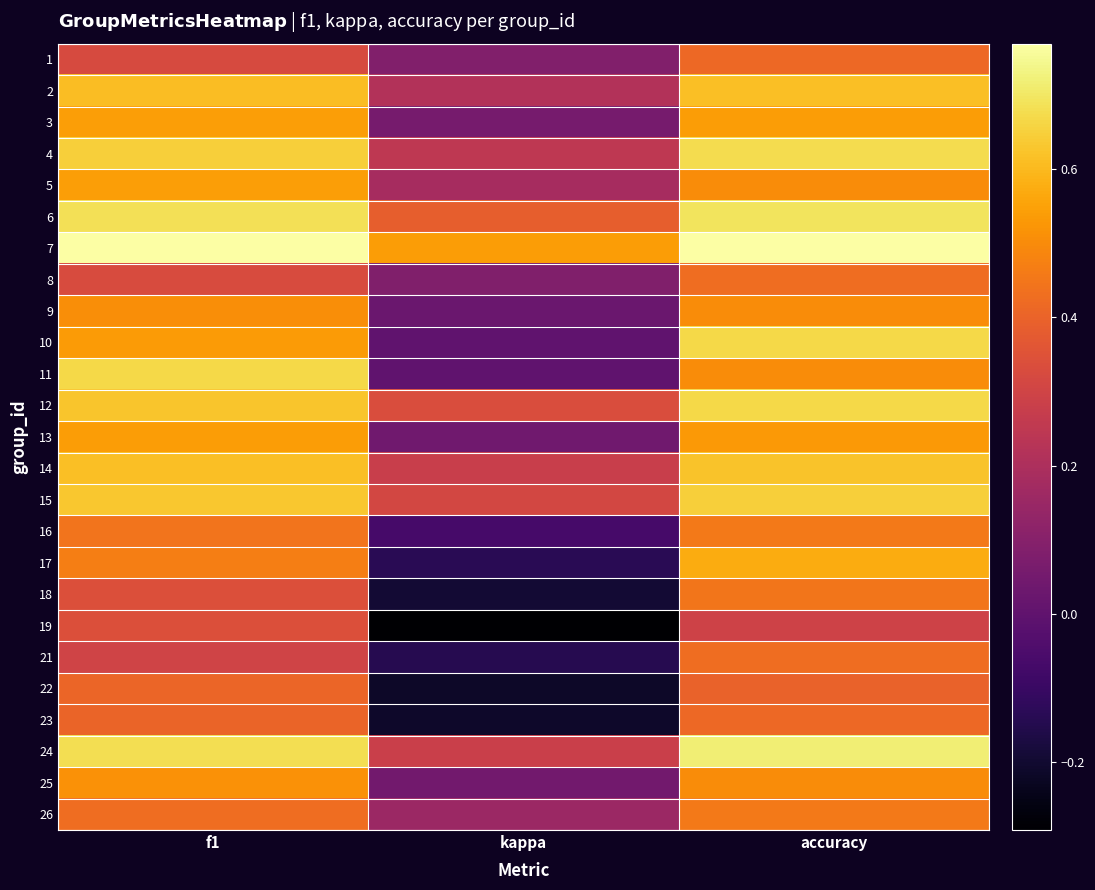

At how many categories does at least one series exceed 0?

3